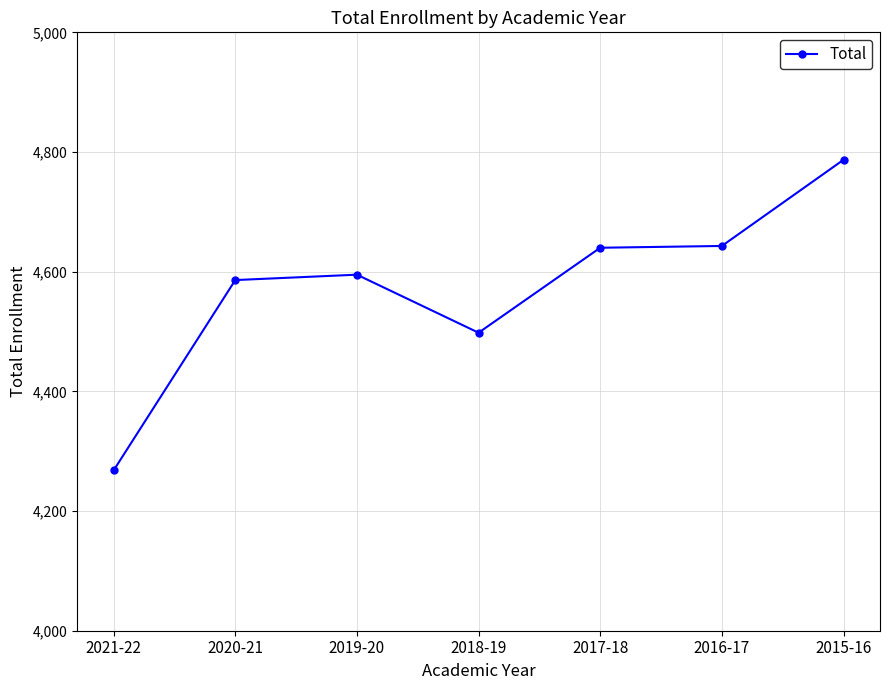

What is the sum of the values at 2021-22 and 2017-18?

8908